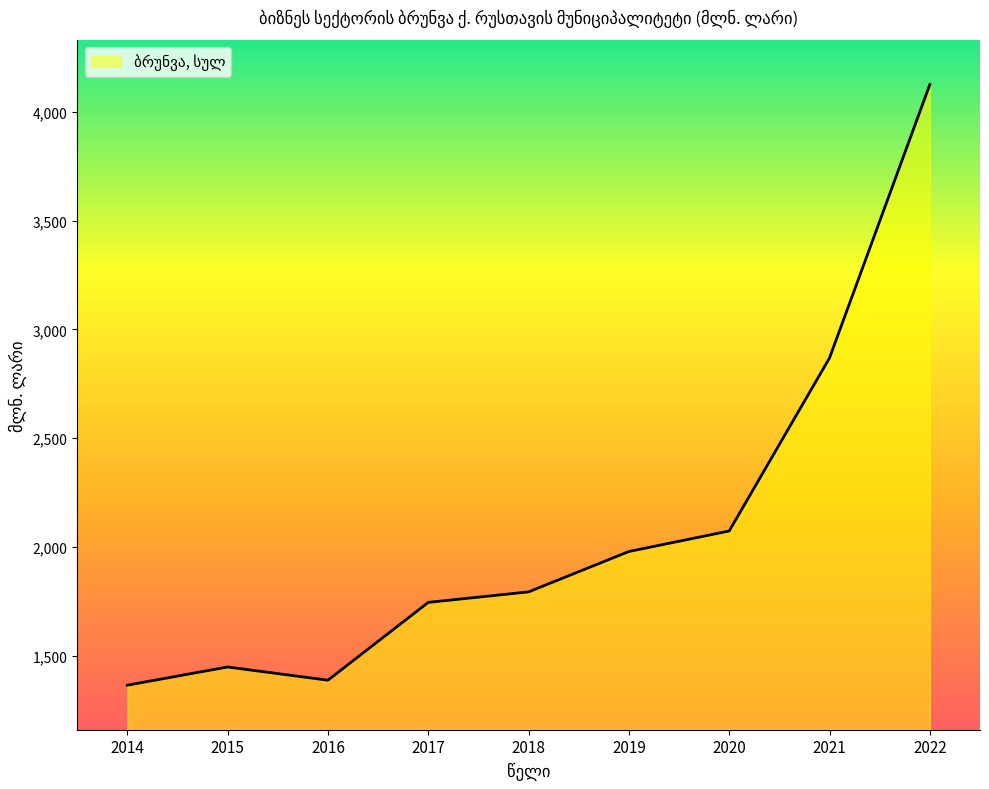

What is the maximum value shown in the chart?

4125.1